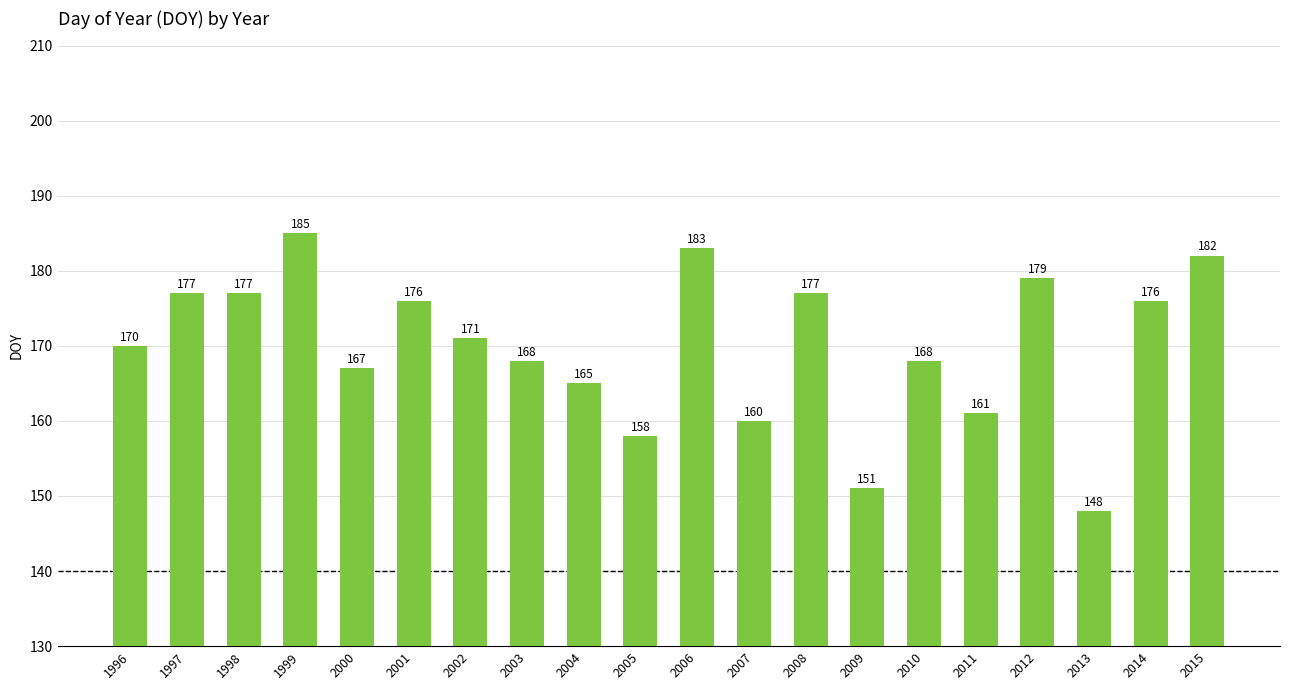

Where does the data first go above 171?

1997